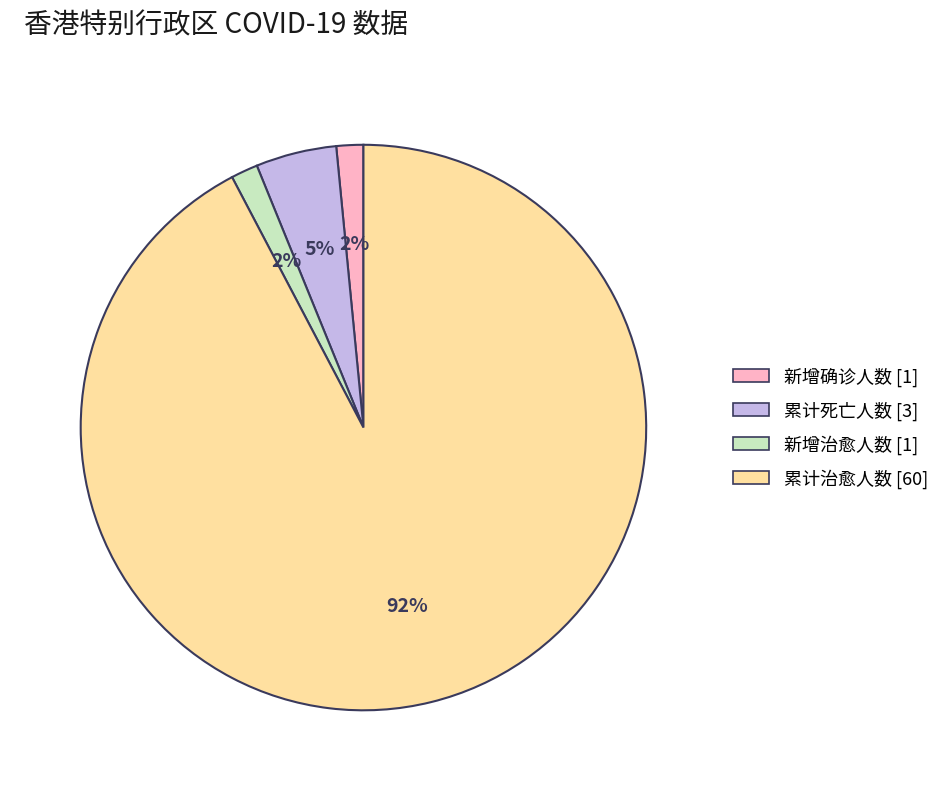

To the nearest percent, what is the average slice percentage?

25%